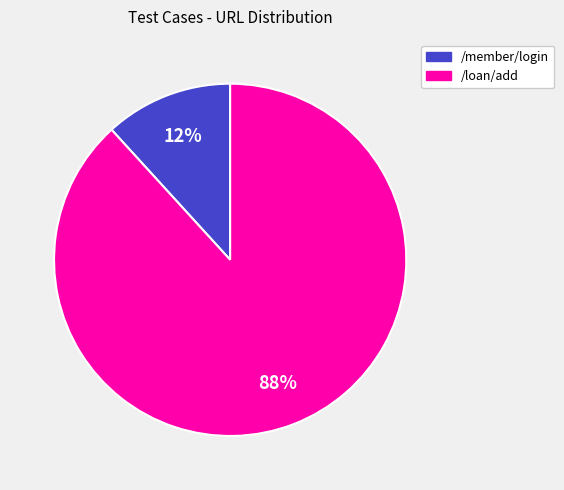

Between /member/login and /loan/add, which is larger?

/loan/add